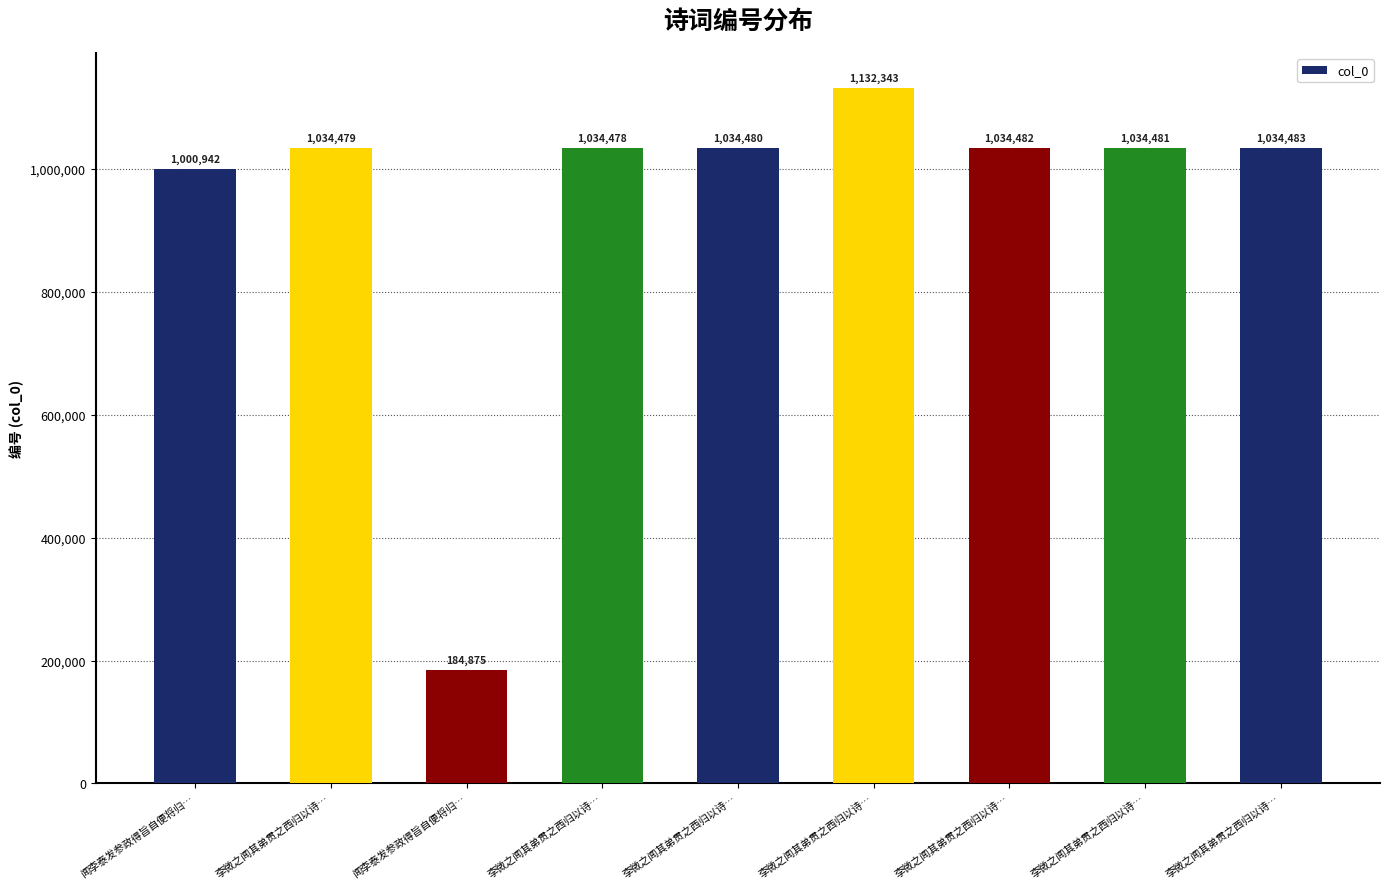

List the labels in order of value, smallest first.

闻李泰发参政得旨自便将归…, 闻李泰发参政得旨自便将归…, 李微之闻其弟贯之西归以诗…, 李微之闻其弟贯之西归以诗…, 李微之闻其弟贯之西归以诗…, 李微之闻其弟贯之西归以诗…, 李微之闻其弟贯之西归以诗…, 李微之闻其弟贯之西归以诗…, 李微之闻其弟贯之西归以诗…